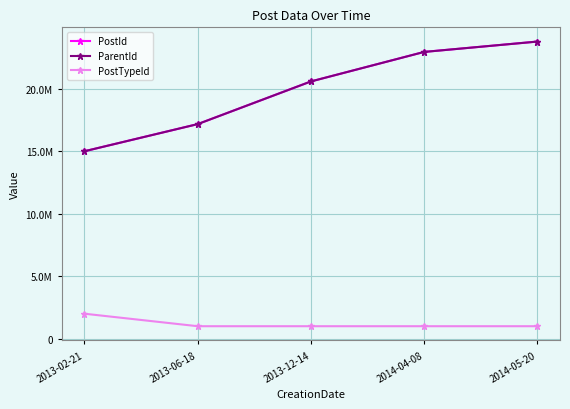

What are all the series names shown in the legend?

PostId, ParentId, PostTypeId